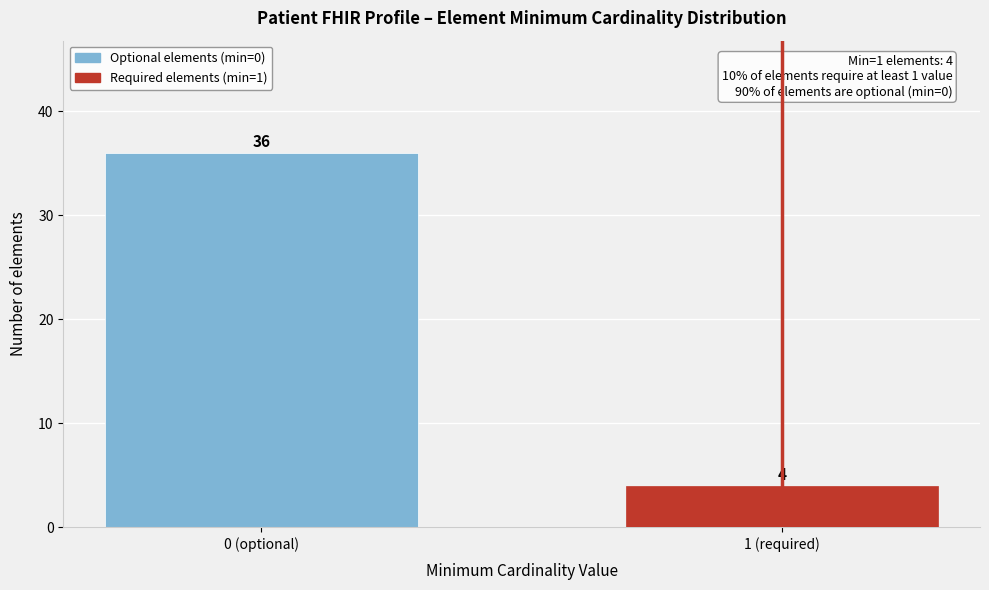

Reading right to left, list all the values displayed in this chart.

1 (required)=4	0 (optional)=36